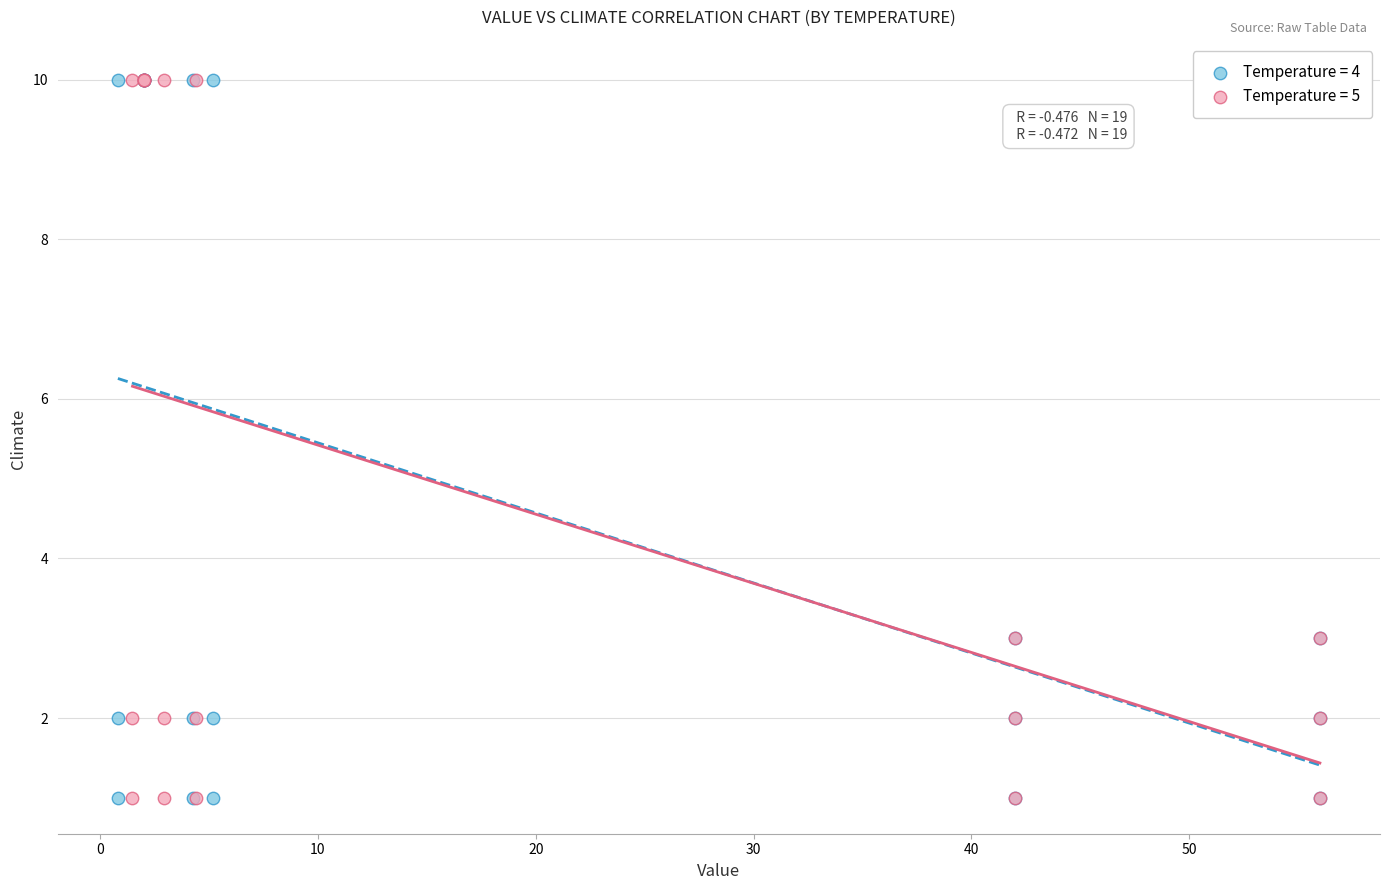

What are all the series names shown in the legend?

Temperature = 4, Temperature = 5